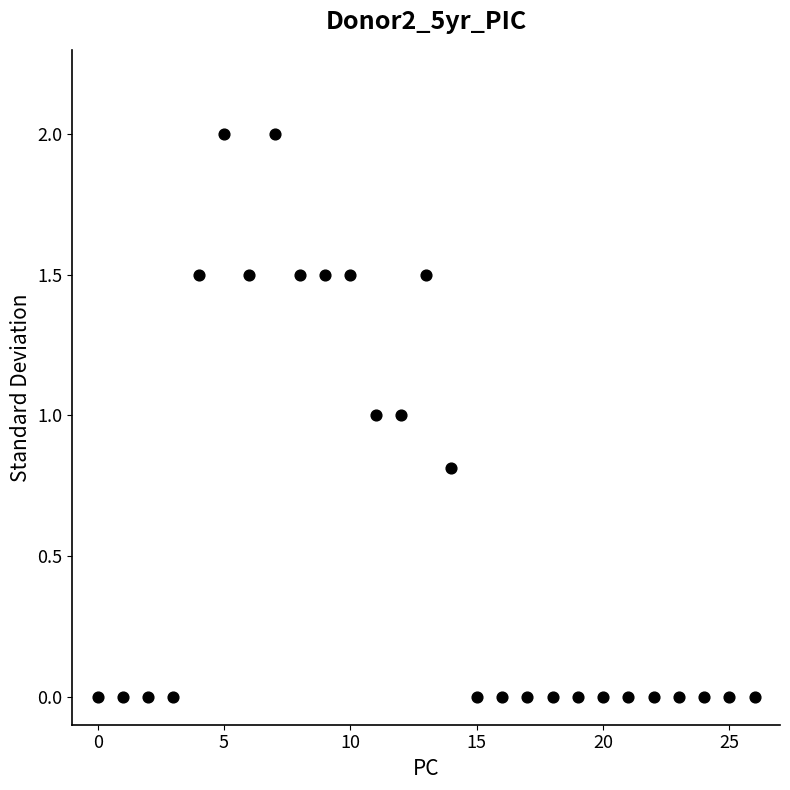

What is the range of Y values (max minus min)?

2.0